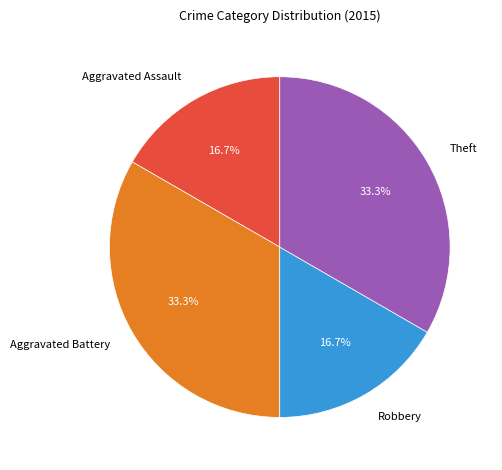

Is the sum of Aggravated Battery and Theft greater than half?

Yes